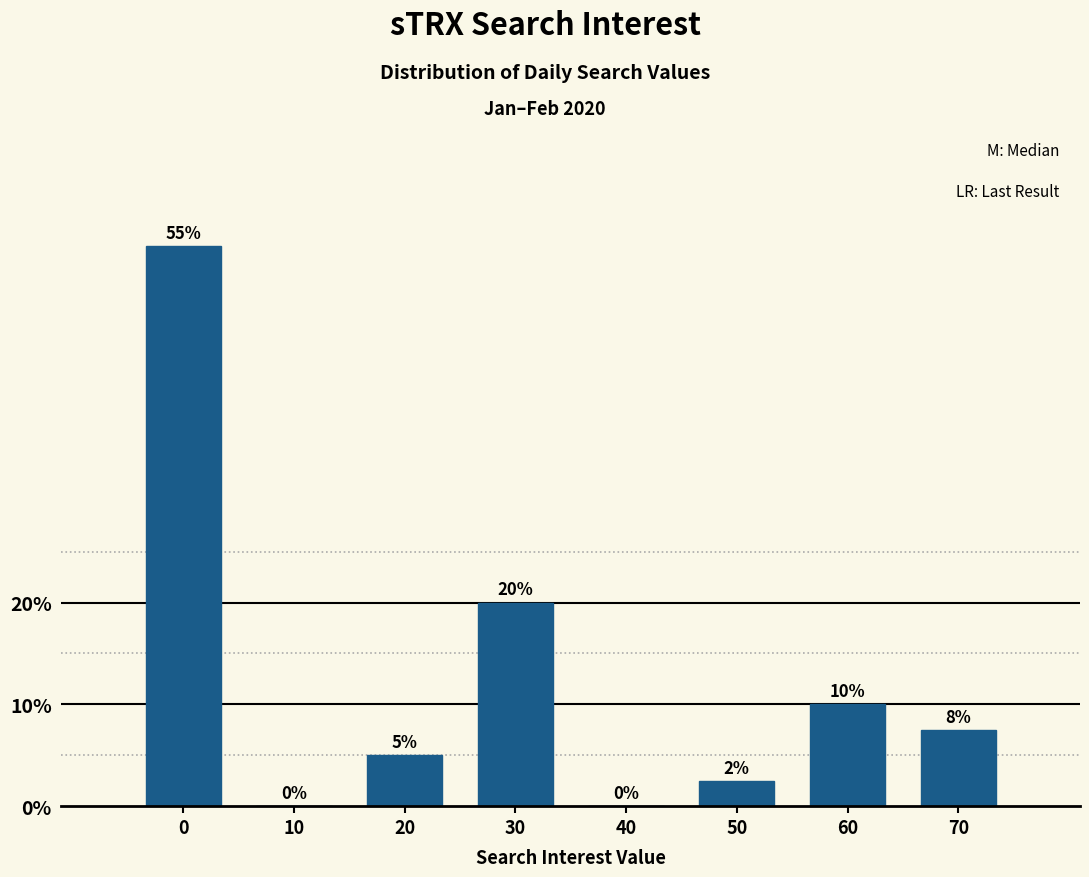

What is the approximate value at 50?

2.5